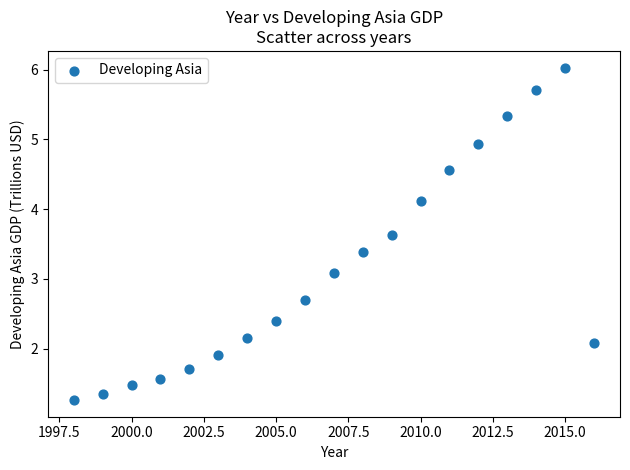

What Y value in the scatter plot is closest to 3?

3.1